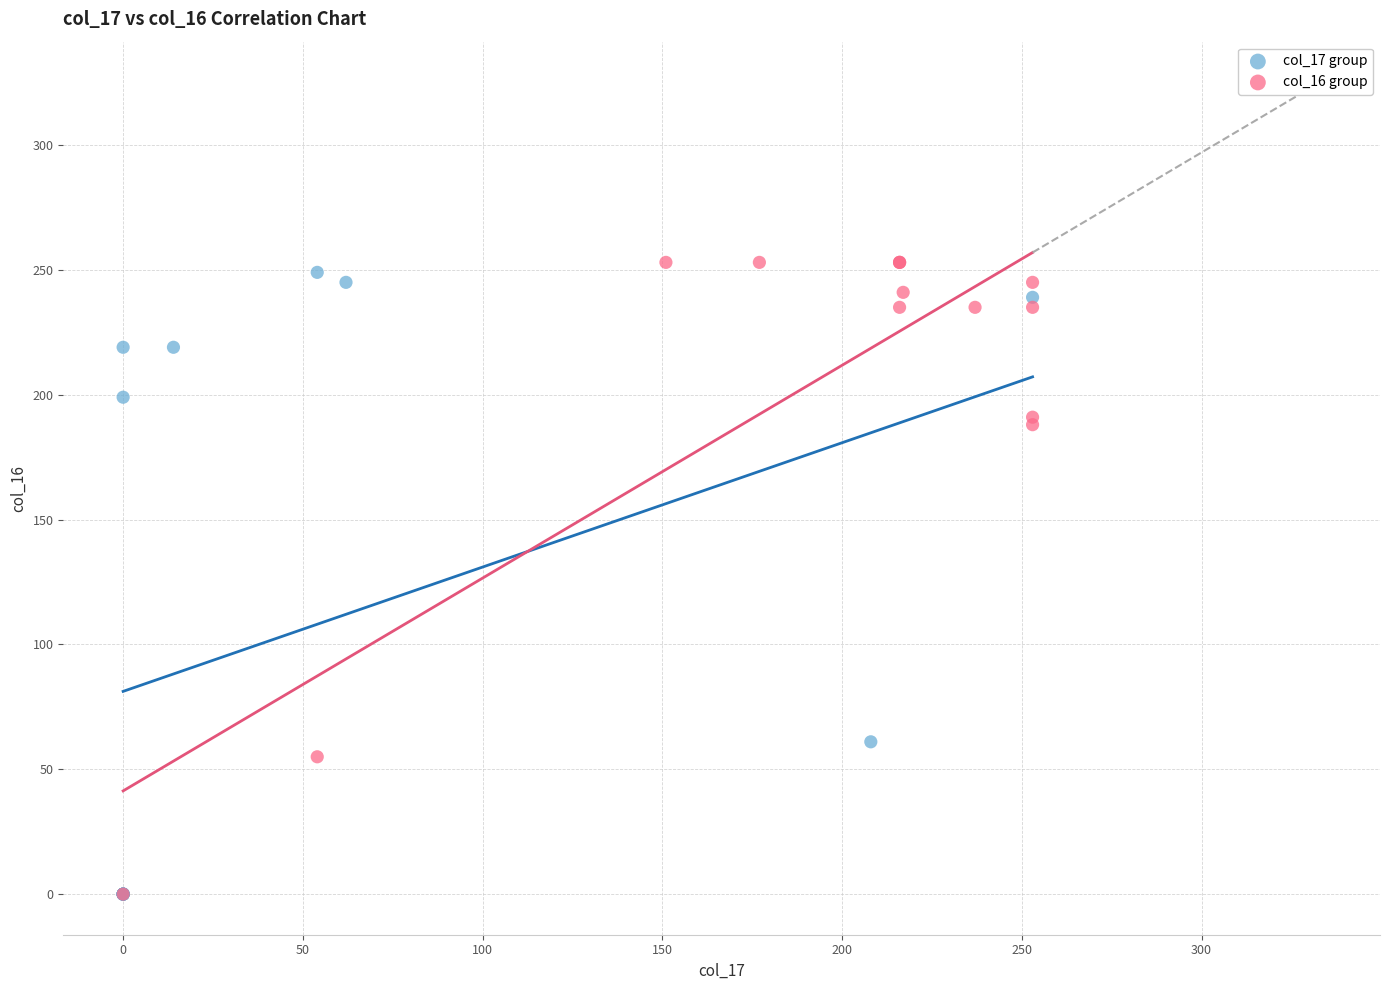

Which series contains the highest Y value?

col_16 group